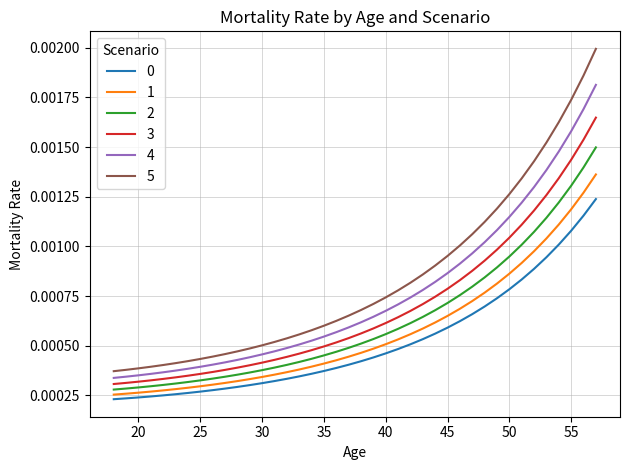

True or false: 0 and 4 cross at least once.

False